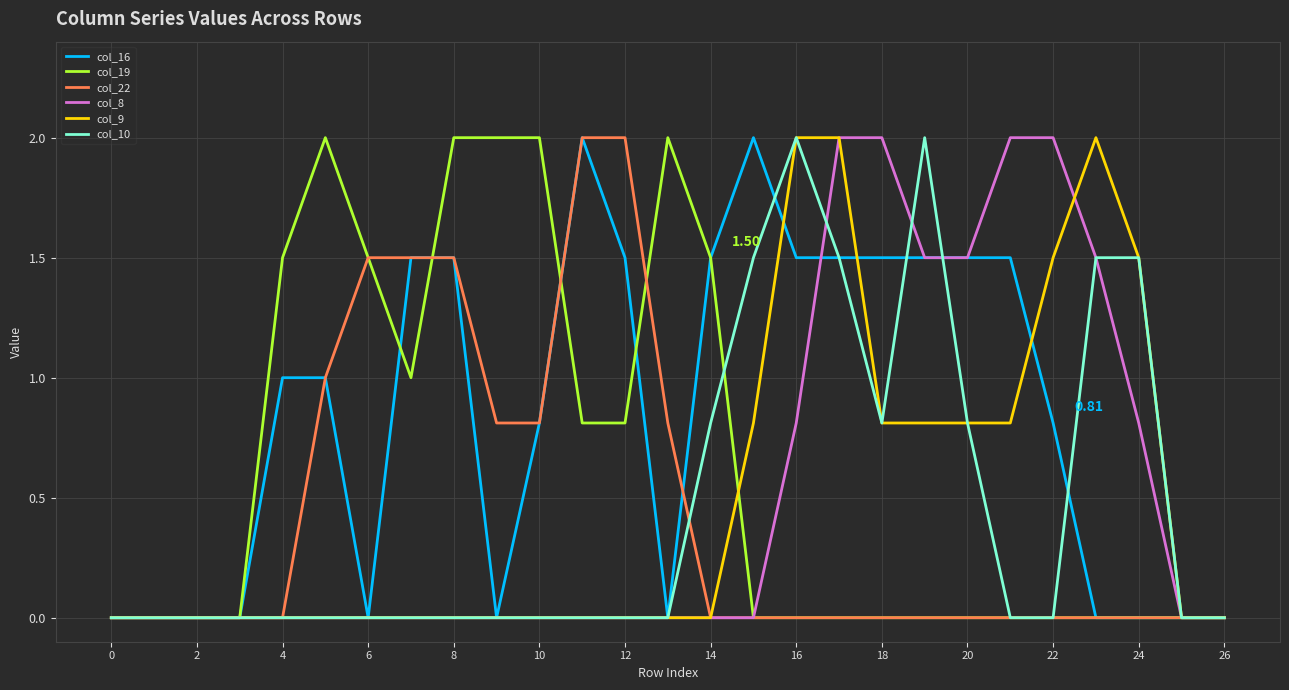

Which series has the largest total across all categories?

col_16